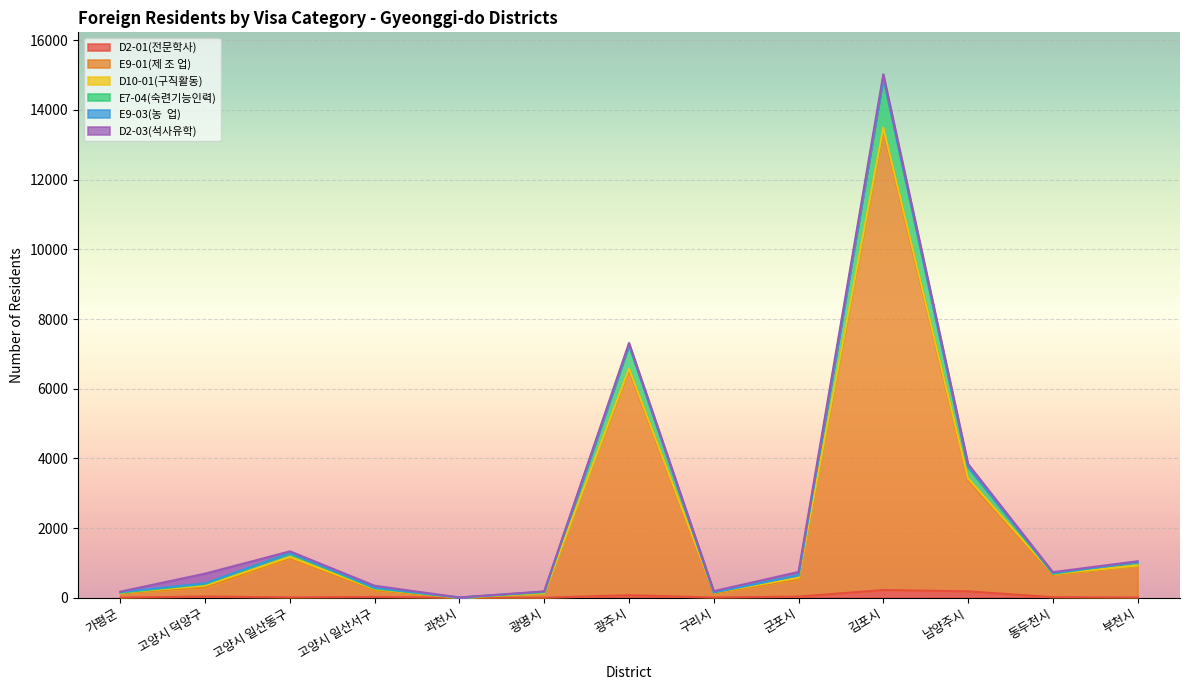

True or false: E9-01(제 조 업) and D2-01(전문학사) cross at least once.

False